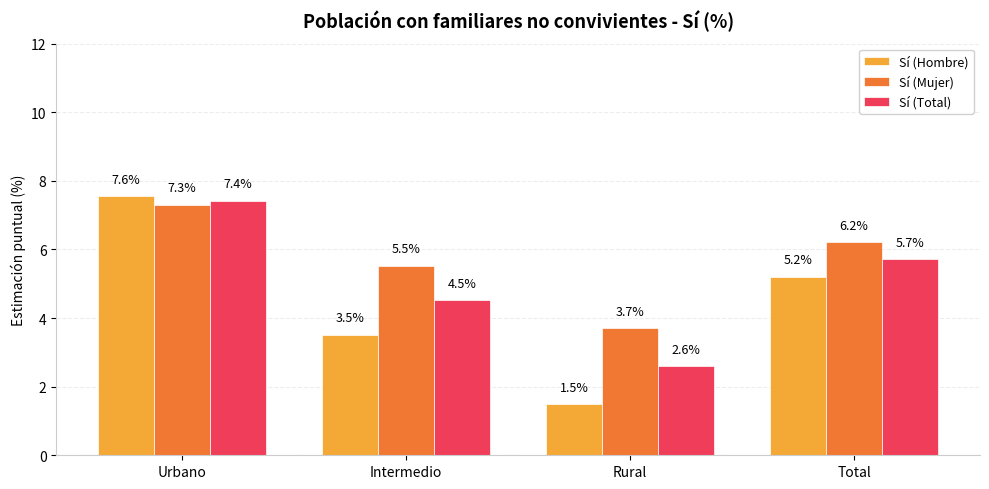

At how many categories does at least one series exceed 4?

3